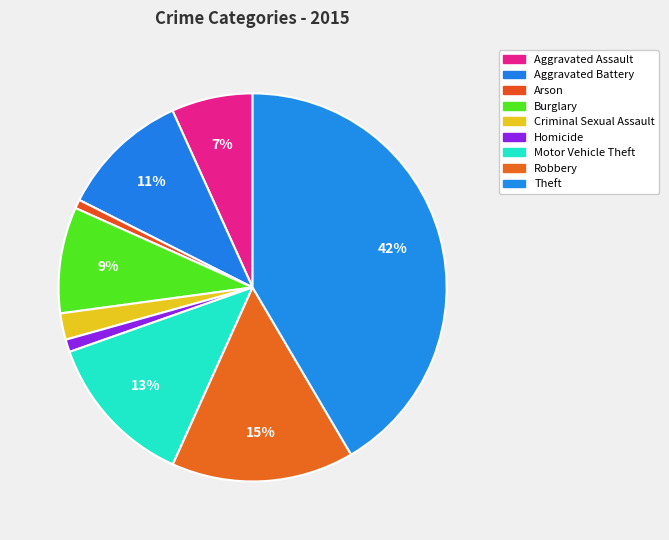

Is it true that Motor Vehicle Theft is 13% of the pie?

True